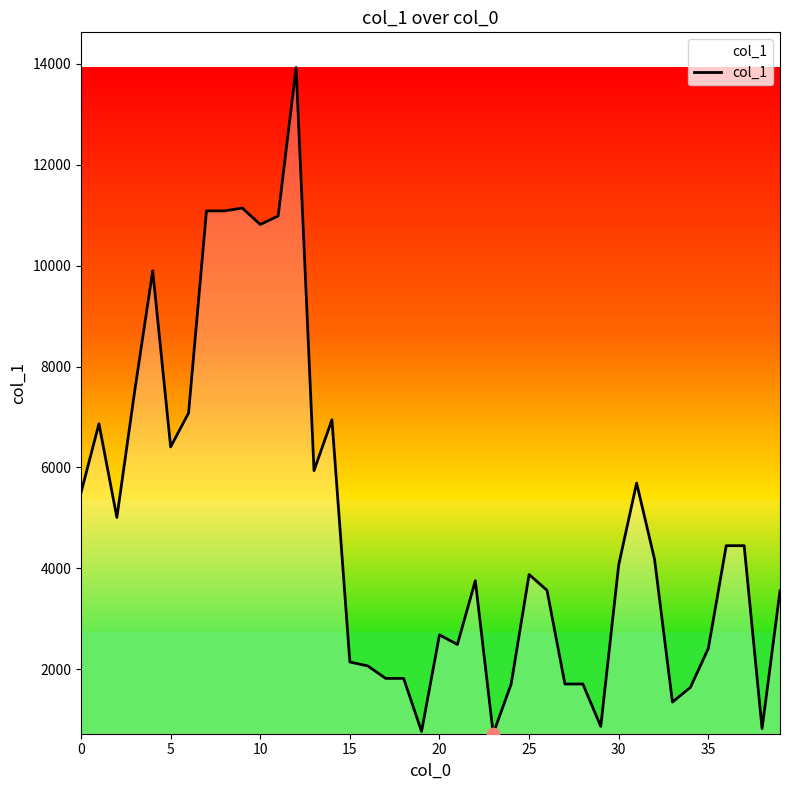

What is the greatest value displayed?

13924